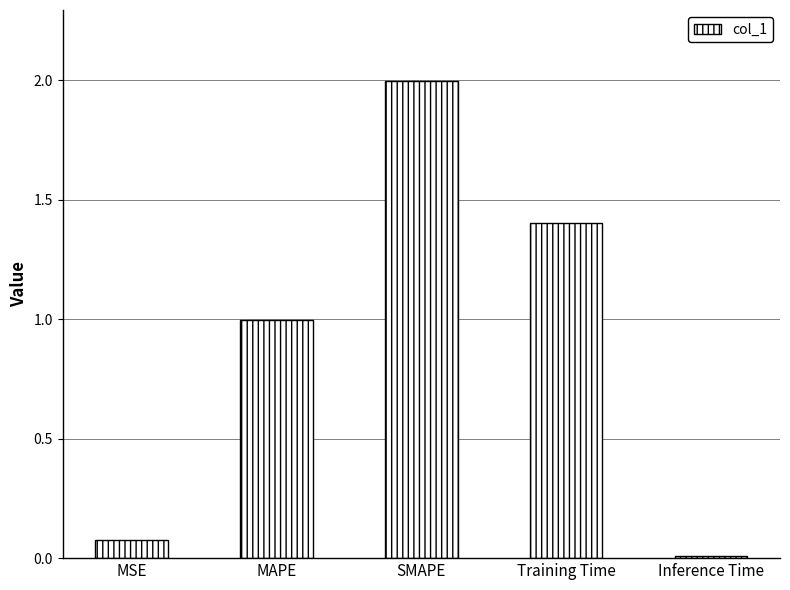

What is the change in value from MAPE to Inference Time?

-1.0